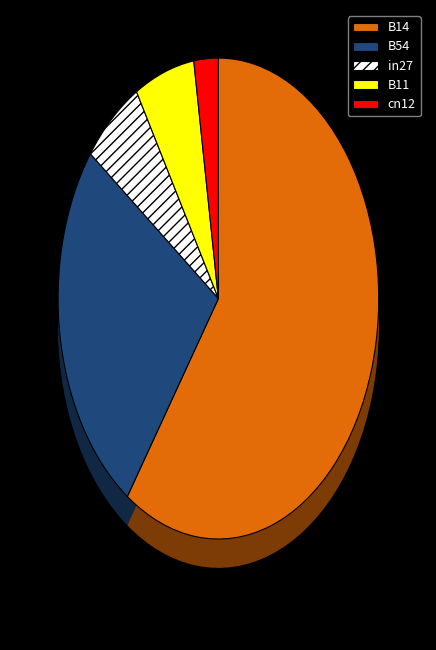

Is it true that cn12 is 1% of the pie?

False